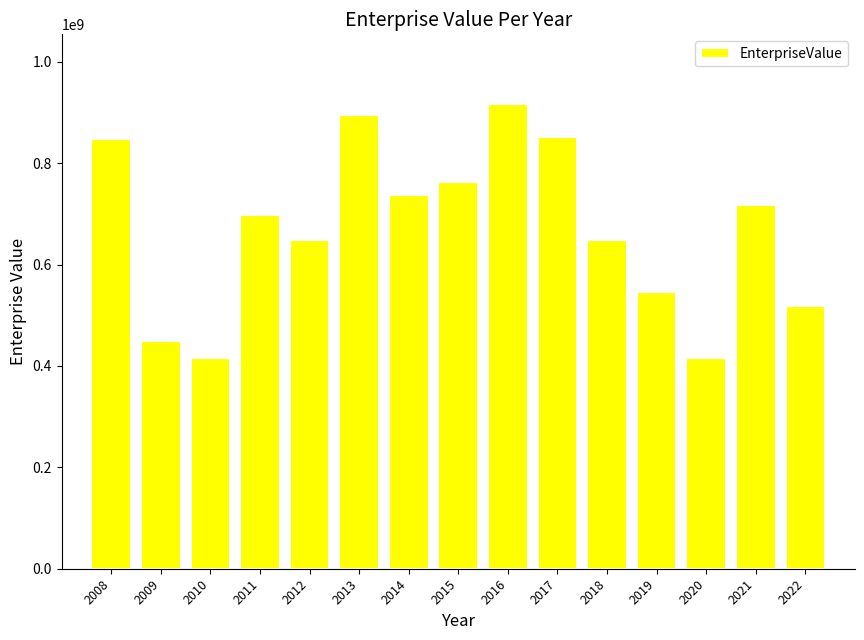

What is the value of the 7th bar from the left?

737167320.0